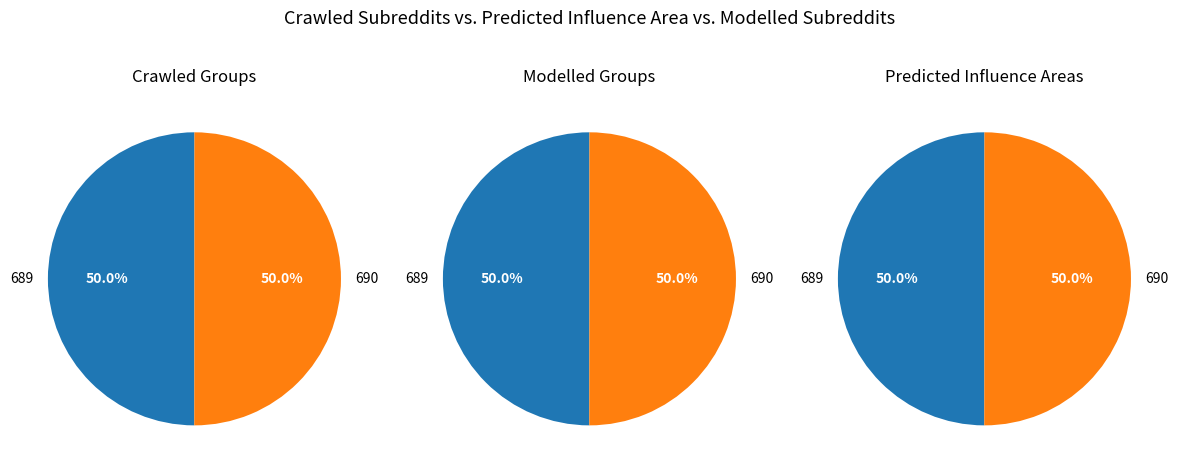

How many slices are in this pie chart?

2